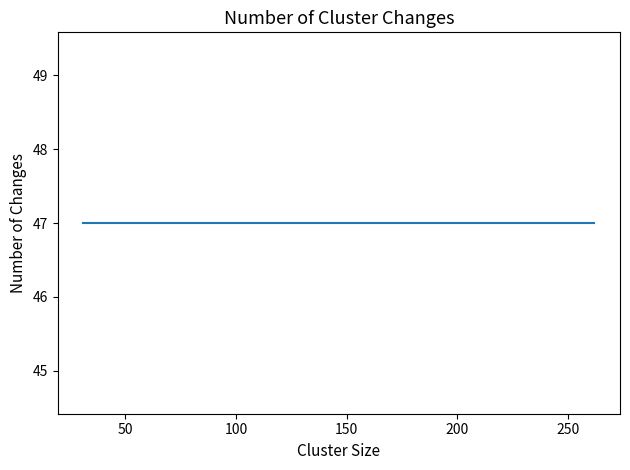

Which category has the lowest value across all series?

31